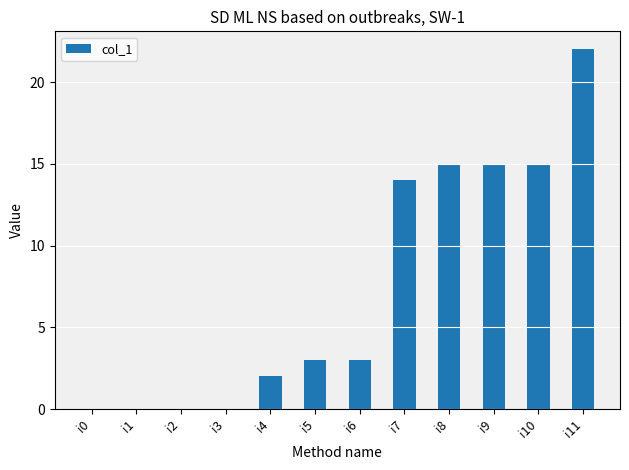

What is the change in value from i3 to i7?

+14